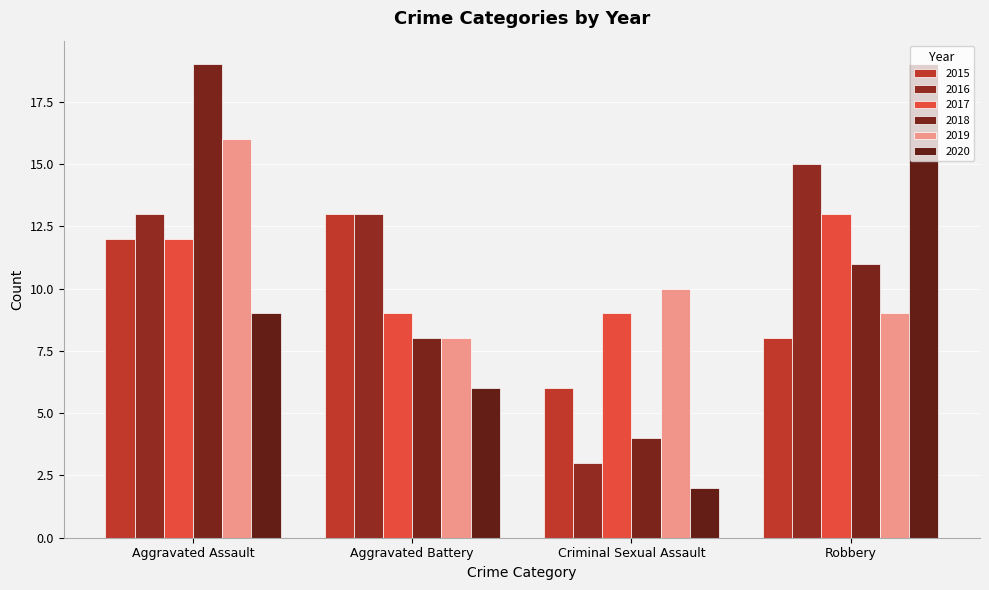

Count the number of data series in this chart.

6